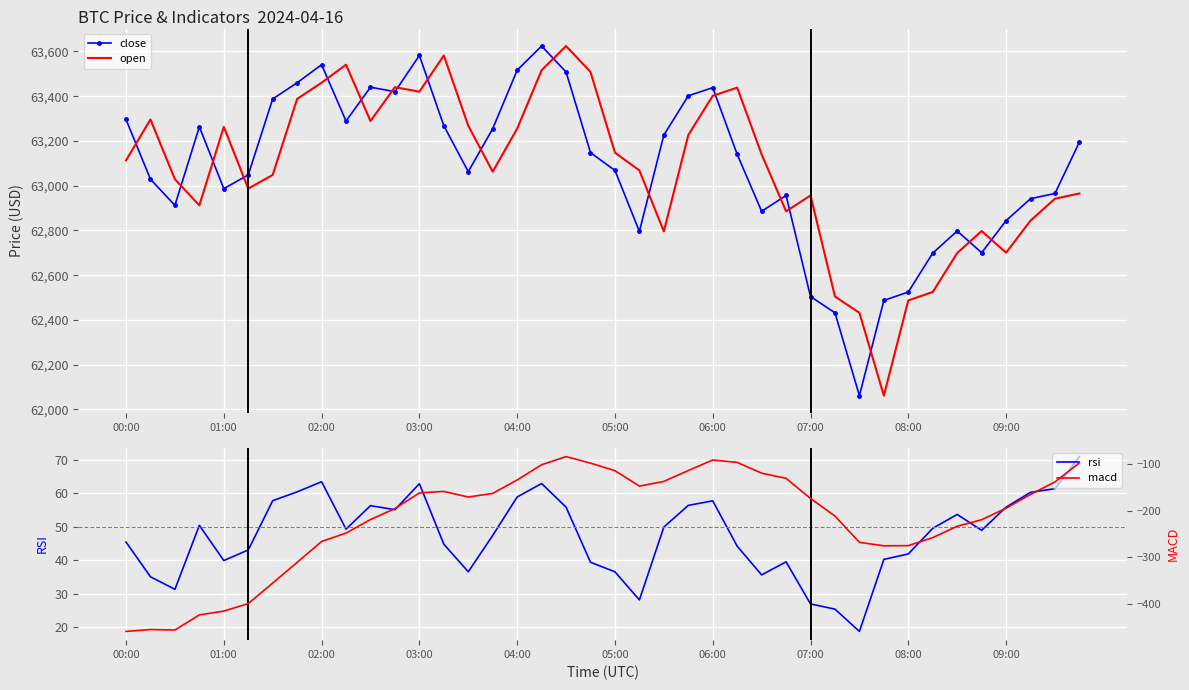

The macd series shows -219.8 at 35. True or false?

True